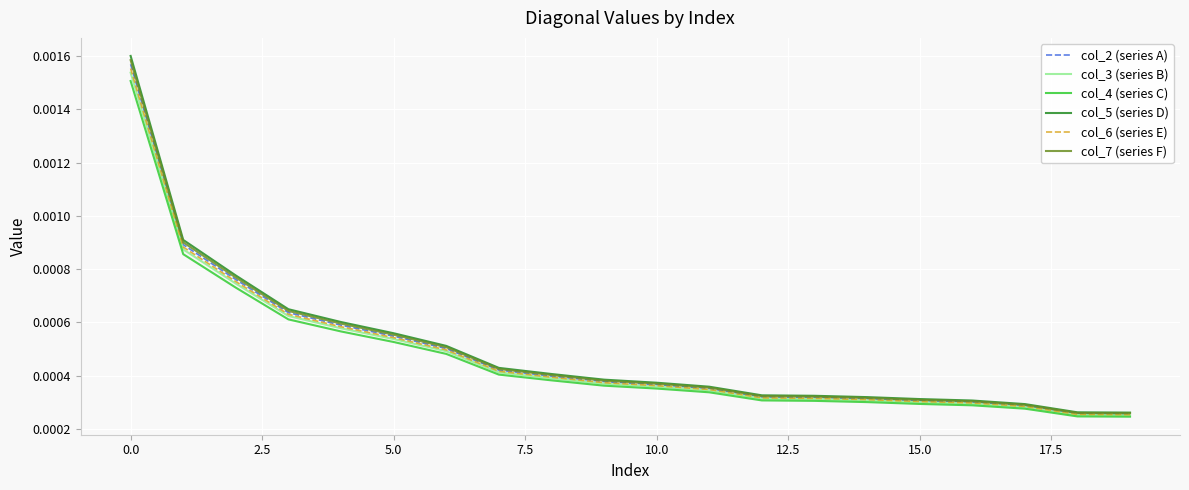

Which series has the largest range (max minus min)?

col_5 (series D)